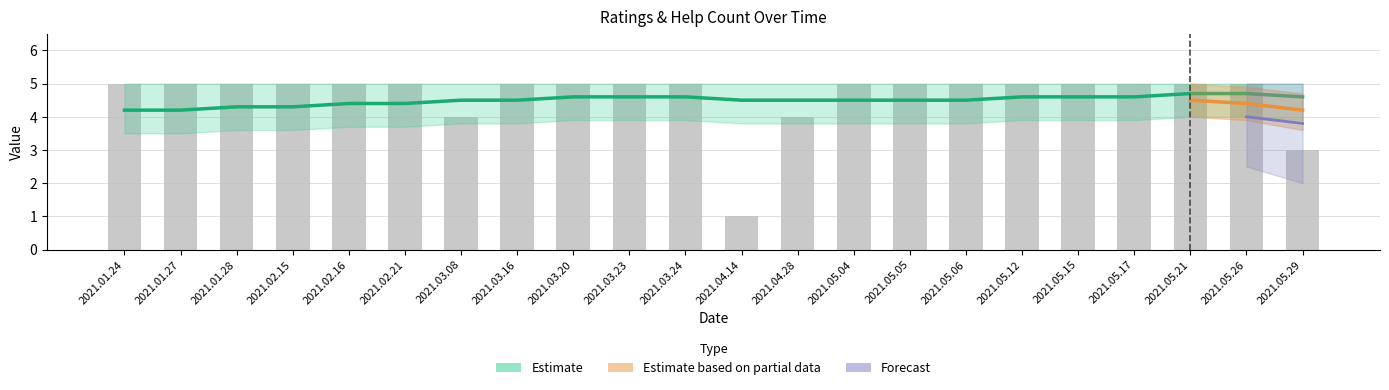

What position from the left is 2021.03.20?

9